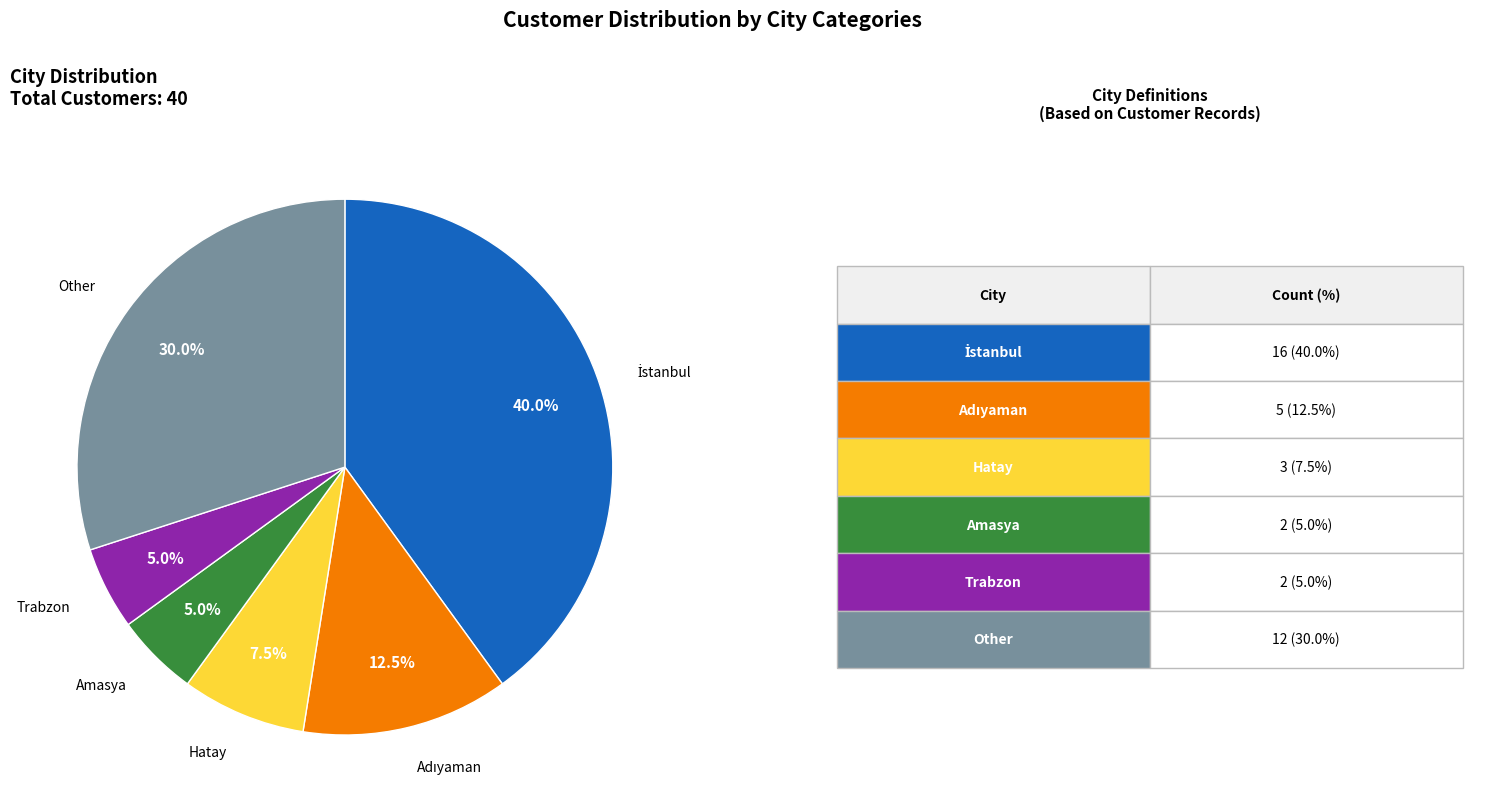

Is there any slice that represents more than half of the pie?

No